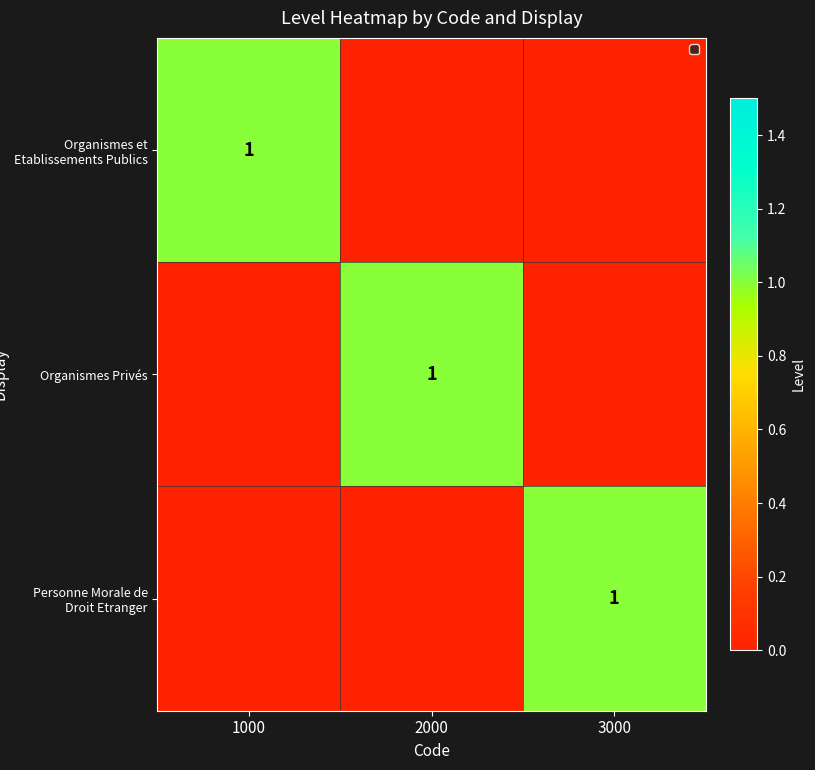

At which category does the chart reach its peak across all series?

1000